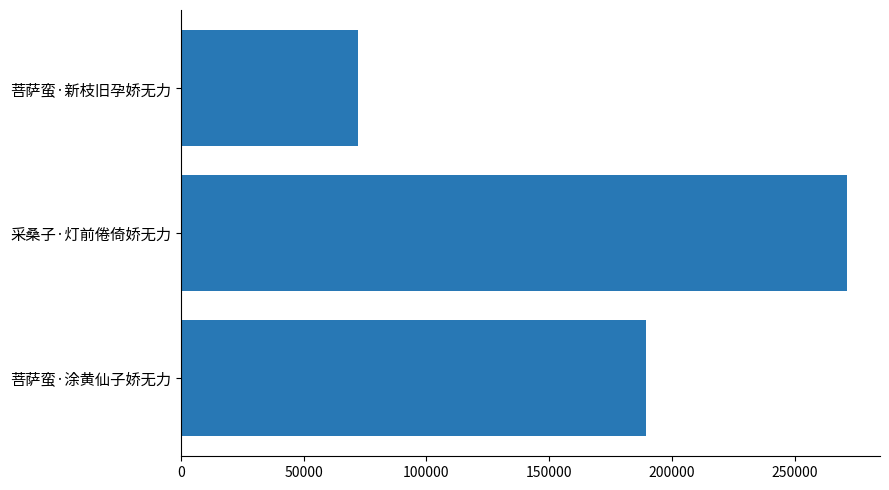

What is the ratio of the value at 菩萨蛮·涂黄仙子娇无力 to the value at 采桑子·灯前倦倚娇无力?

0.7